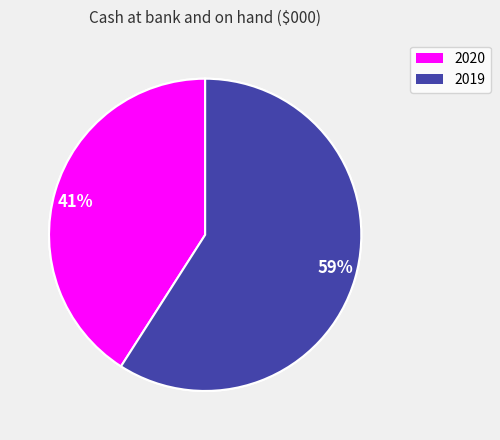

What is the largest slice in the pie chart?

2019